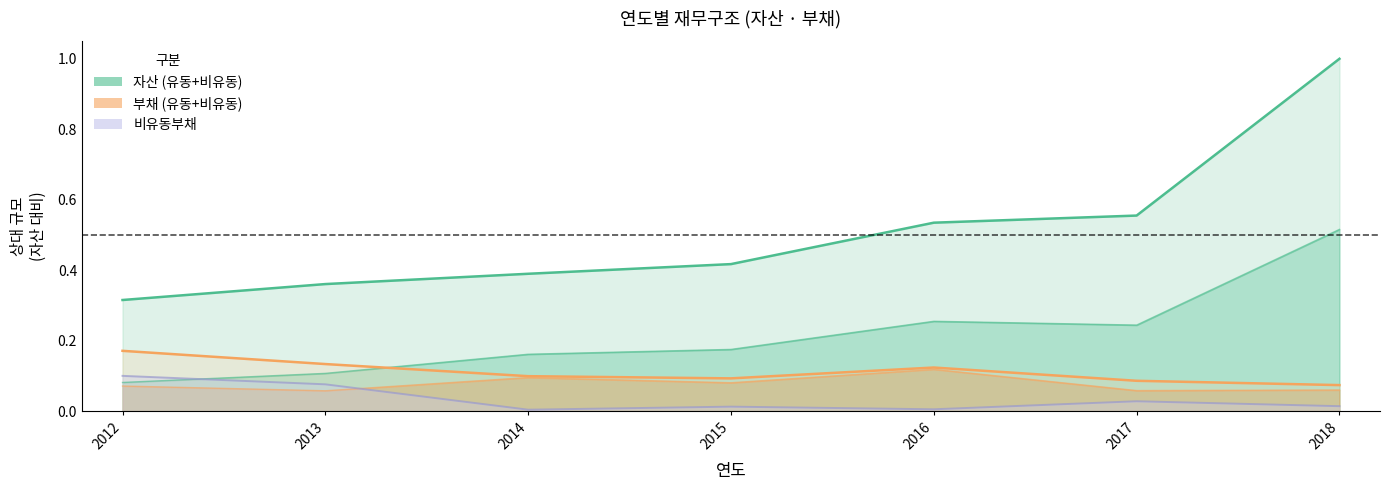

What is the value of the 유동부채 point at the 3rd from the left?

0.1